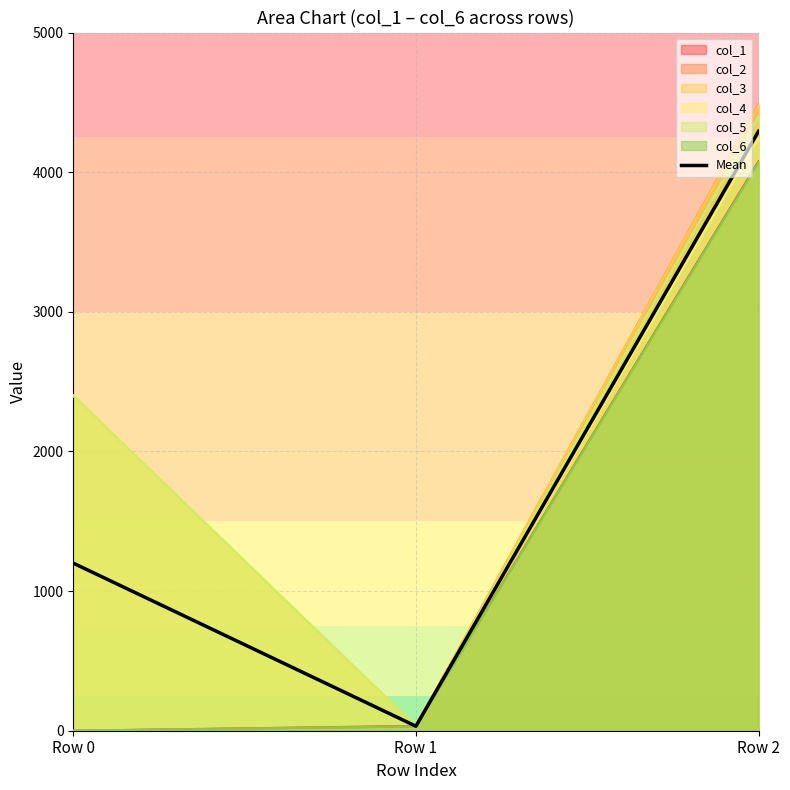

What is the difference between the maximum and minimum values?

4260.3